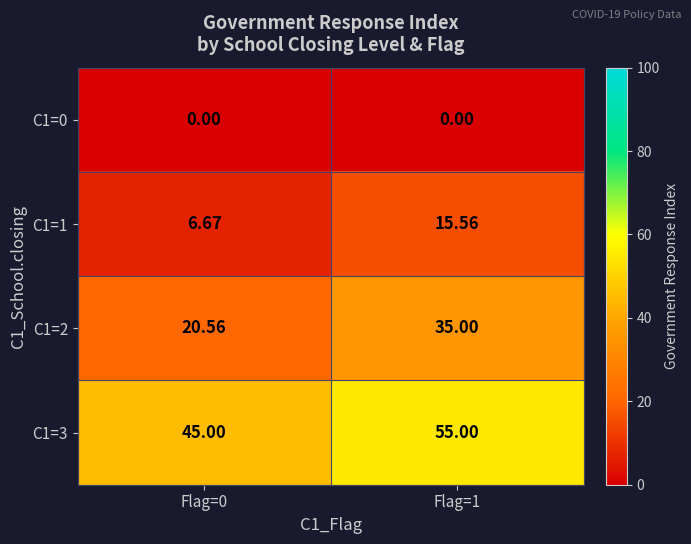

What is the total value across all series at Flag=1?

105.6